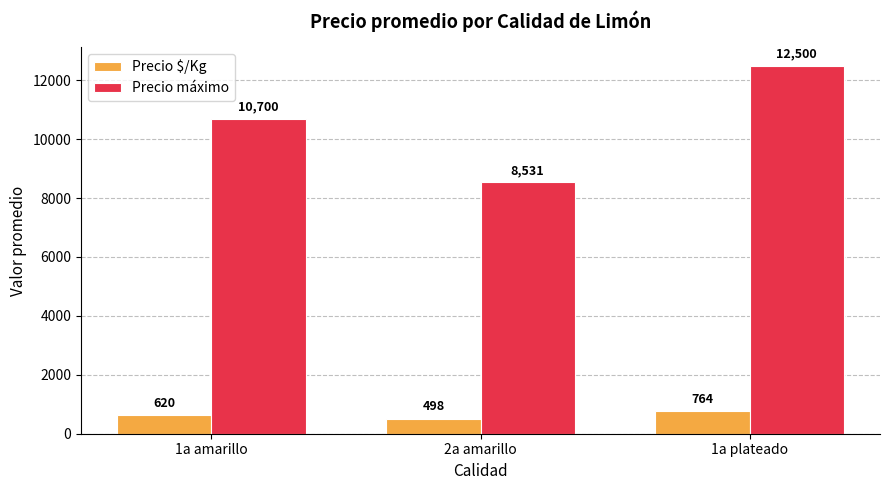

Is it true that Precio máximo equals 8531 at 2a amarillo?

True